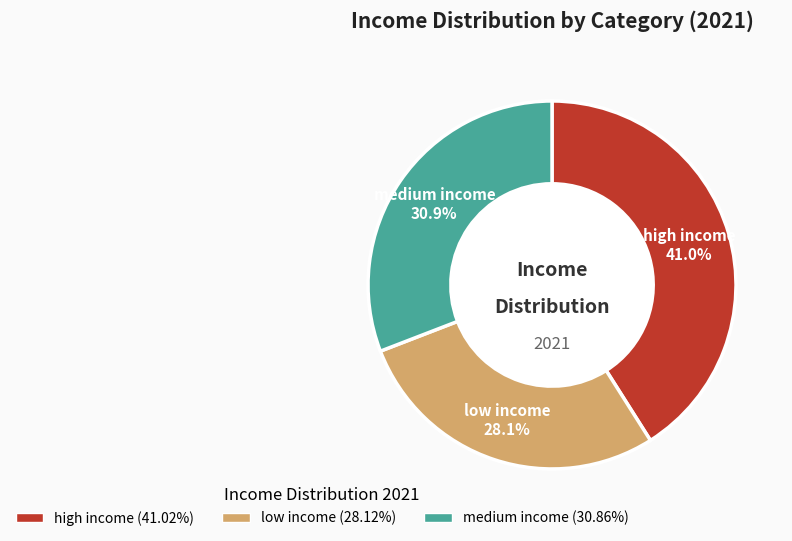

What is the largest slice in the pie chart?

high income